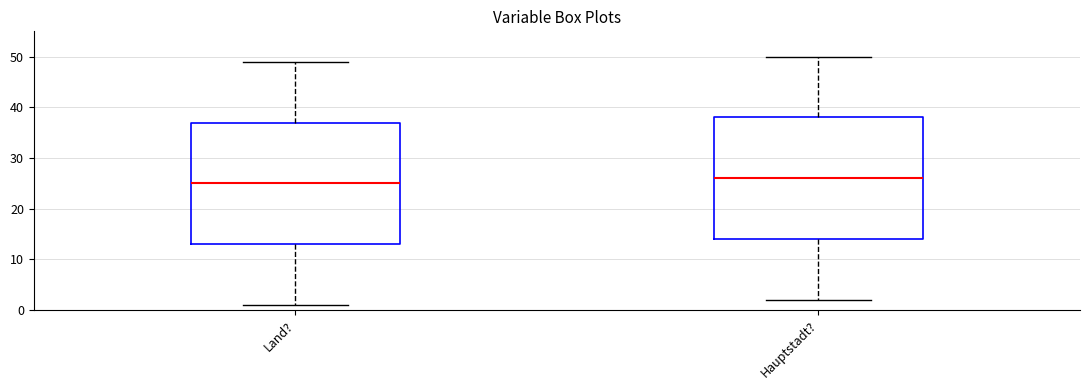

Reading left to right, read every box against the y-axis: the position of its median line, the range the box covers, and the ends of its whiskers. The values are not printed on the chart, so give them approximately, as read against the axis.

Land?: median 25, box 13 to 37, whiskers 1 to 49
Hauptstadt?: median 26, box 14 to 38, whiskers 2 to 50